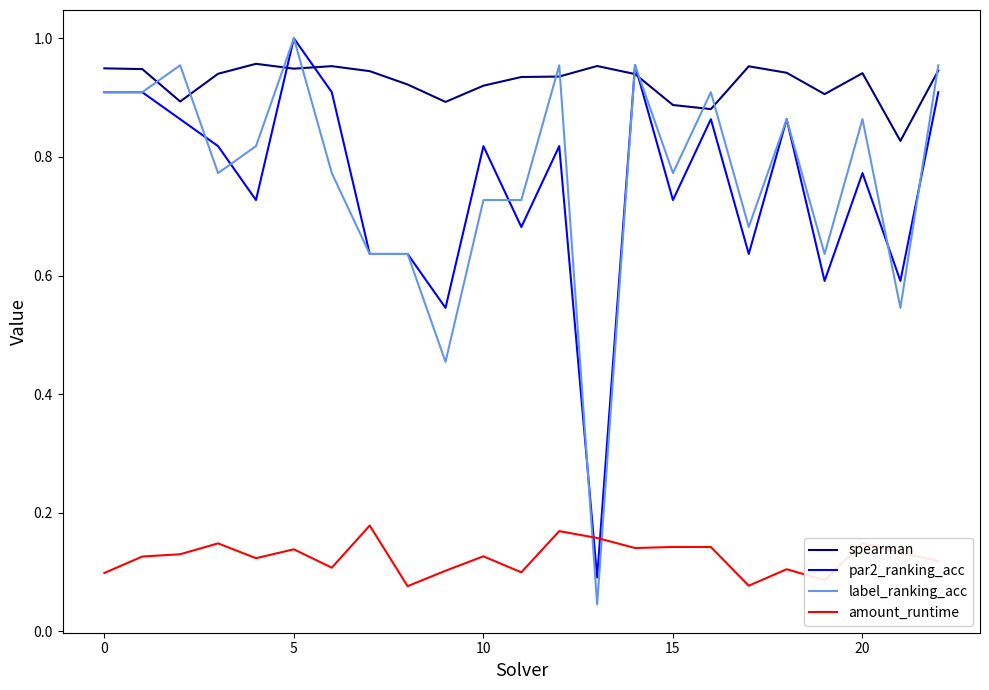

How many intersections are there between par2_ranking_acc and amount_runtime?

2